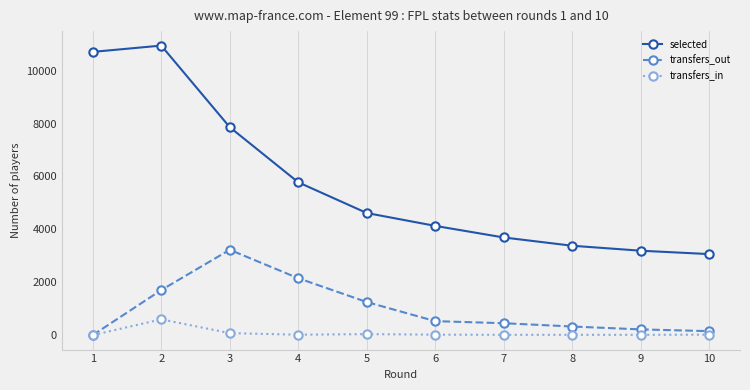

Which series has the largest range (max minus min)?

selected